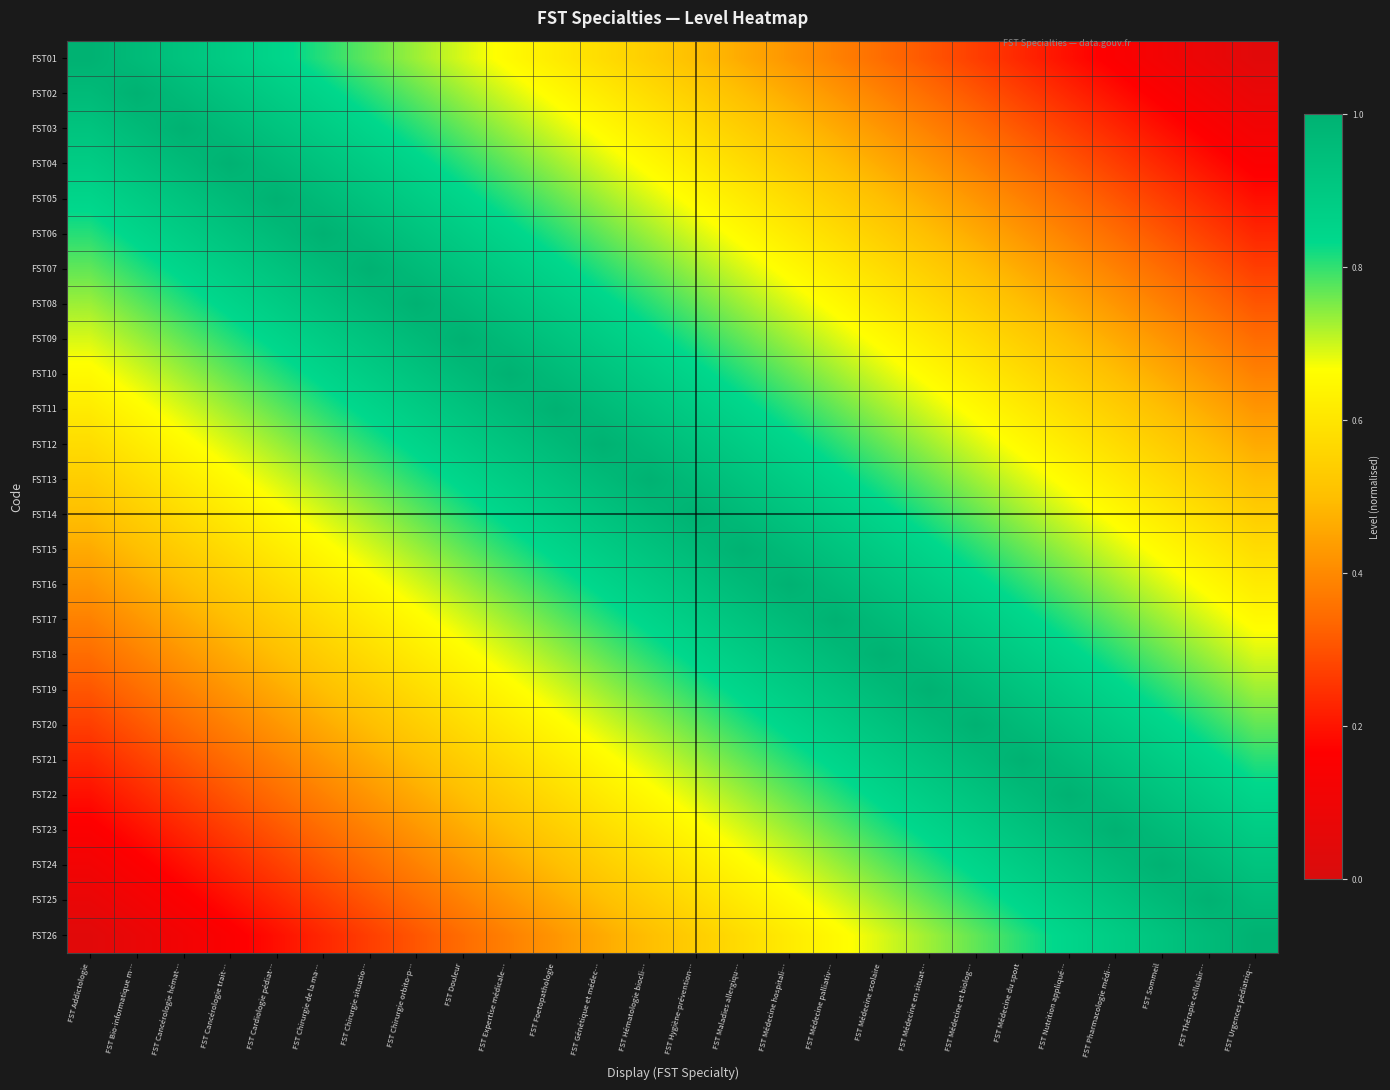

Reading left to right, extract all data points from this chart.

FST01: FST Addictologie=1.0	FST Bio-informatique m…=1.0	FST Cancérologie hémat…=0.9	FST Cancérologie trait…=0.9	FST Cardiologie pédiat…=0.8	FST Chirurgie de la ma…=0.8	FST Chirurgie situatio…=0.8	FST Chirurgie orbito-p…=0.7	FST Douleur=0.7	FST Expertise médicale…=0.7	FST Foetopathologie=0.6	FST Génétique et médec…=0.6	FST Hématologie biocli…=0.5	FST Hygiène-prévention…=0.5	FST Maladies allergiqu…=0.5	FST Médecine hospitali…=0.4	FST Médecine palliativ…=0.4	FST Médecine scolaire=0.3	FST Médecine en situat…=0.3	FST Médecine et biolog…=0.3	FST Médecine du sport=0.2	FST Nutrition appliqué…=0.2	FST Pharmacologie médi…=0.2	FST Sommeil=0.1	FST Thérapie cellulair…=0.1	FST Urgences pédiatriq…=0.0
FST02: FST Addictologie=1.0	FST Bio-informatique m…=1.0	FST Cancérologie hémat…=1.0	FST Cancérologie trait…=0.9	FST Cardiologie pédiat…=0.9	FST Chirurgie de la ma…=0.8	FST Chirurgie situatio…=0.8	FST Chirurgie orbito-p…=0.8	FST Douleur=0.7	FST Expertise médicale…=0.7	FST Foetopathologie=0.7	FST Génétique et médec…=0.6	FST Hématologie biocli…=0.6	FST Hygiène-prévention…=0.5	FST Maladies allergiqu…=0.5	FST Médecine hospitali…=0.5	FST Médecine palliativ…=0.4	FST Médecine scolaire=0.4	FST Médecine en situat…=0.3	FST Médecine et biolog…=0.3	FST Médecine du sport=0.3	FST Nutrition appliqué…=0.2	FST Pharmacologie médi…=0.2	FST Sommeil=0.2	FST Thérapie cellulair…=0.1	FST Urgences pédiatriq…=0.1
FST03: FST Addictologie=0.9	FST Bio-informatique m…=1.0	FST Cancérologie hémat…=1.0	FST Cancérologie trait…=1.0	FST Cardiologie pédiat…=0.9	FST Chirurgie de la ma…=0.9	FST Chirurgie situatio…=0.8	FST Chirurgie orbito-p…=0.8	FST Douleur=0.8	FST Expertise médicale…=0.7	FST Foetopathologie=0.7	FST Génétique et médec…=0.7	FST Hématologie biocli…=0.6	FST Hygiène-prévention…=0.6	FST Maladies allergiqu…=0.5	FST Médecine hospitali…=0.5	FST Médecine palliativ…=0.5	FST Médecine scolaire=0.4	FST Médecine en situat…=0.4	FST Médecine et biolog…=0.3	FST Médecine du sport=0.3	FST Nutrition appliqué…=0.3	FST Pharmacologie médi…=0.2	FST Sommeil=0.2	FST Thérapie cellulair…=0.2	FST Urgences pédiatriq…=0.1
FST04: FST Addictologie=0.9	FST Bio-informatique m…=0.9	FST Cancérologie hémat…=1.0	FST Cancérologie trait…=1.0	FST Cardiologie pédiat…=1.0	FST Chirurgie de la ma…=0.9	FST Chirurgie situatio…=0.9	FST Chirurgie orbito-p…=0.8	FST Douleur=0.8	FST Expertise médicale…=0.8	FST Foetopathologie=0.7	FST Génétique et médec…=0.7	FST Hématologie biocli…=0.7	FST Hygiène-prévention…=0.6	FST Maladies allergiqu…=0.6	FST Médecine hospitali…=0.5	FST Médecine palliativ…=0.5	FST Médecine scolaire=0.5	FST Médecine en situat…=0.4	FST Médecine et biolog…=0.4	FST Médecine du sport=0.3	FST Nutrition appliqué…=0.3	FST Pharmacologie médi…=0.3	FST Sommeil=0.2	FST Thérapie cellulair…=0.2	FST Urgences pédiatriq…=0.2
FST05: FST Addictologie=0.8	FST Bio-informatique m…=0.9	FST Cancérologie hémat…=0.9	FST Cancérologie trait…=1.0	FST Cardiologie pédiat…=1.0	FST Chirurgie de la ma…=1.0	FST Chirurgie situatio…=0.9	FST Chirurgie orbito-p…=0.9	FST Douleur=0.8	FST Expertise médicale…=0.8	FST Foetopathologie=0.8	FST Génétique et médec…=0.7	FST Hématologie biocli…=0.7	FST Hygiène-prévention…=0.7	FST Maladies allergiqu…=0.6	FST Médecine hospitali…=0.6	FST Médecine palliativ…=0.5	FST Médecine scolaire=0.5	FST Médecine en situat…=0.5	FST Médecine et biolog…=0.4	FST Médecine du sport=0.4	FST Nutrition appliqué…=0.3	FST Pharmacologie médi…=0.3	FST Sommeil=0.3	FST Thérapie cellulair…=0.2	FST Urgences pédiatriq…=0.2
FST06: FST Addictologie=0.8	FST Bio-informatique m…=0.8	FST Cancérologie hémat…=0.9	FST Cancérologie trait…=0.9	FST Cardiologie pédiat…=1.0	FST Chirurgie de la ma…=1.0	FST Chirurgie situatio…=1.0	FST Chirurgie orbito-p…=0.9	FST Douleur=0.9	FST Expertise médicale…=0.8	FST Foetopathologie=0.8	FST Génétique et médec…=0.8	FST Hématologie biocli…=0.7	FST Hygiène-prévention…=0.7	FST Maladies allergiqu…=0.7	FST Médecine hospitali…=0.6	FST Médecine palliativ…=0.6	FST Médecine scolaire=0.5	FST Médecine en situat…=0.5	FST Médecine et biolog…=0.5	FST Médecine du sport=0.4	FST Nutrition appliqué…=0.4	FST Pharmacologie médi…=0.3	FST Sommeil=0.3	FST Thérapie cellulair…=0.3	FST Urgences pédiatriq…=0.2
FST07: FST Addictologie=0.8	FST Bio-informatique m…=0.8	FST Cancérologie hémat…=0.8	FST Cancérologie trait…=0.9	FST Cardiologie pédiat…=0.9	FST Chirurgie de la ma…=1.0	FST Chirurgie situatio…=1.0	FST Chirurgie orbito-p…=1.0	FST Douleur=0.9	FST Expertise médicale…=0.9	FST Foetopathologie=0.8	FST Génétique et médec…=0.8	FST Hématologie biocli…=0.8	FST Hygiène-prévention…=0.7	FST Maladies allergiqu…=0.7	FST Médecine hospitali…=0.7	FST Médecine palliativ…=0.6	FST Médecine scolaire=0.6	FST Médecine en situat…=0.5	FST Médecine et biolog…=0.5	FST Médecine du sport=0.5	FST Nutrition appliqué…=0.4	FST Pharmacologie médi…=0.4	FST Sommeil=0.3	FST Thérapie cellulair…=0.3	FST Urgences pédiatriq…=0.3
FST08: FST Addictologie=0.7	FST Bio-informatique m…=0.8	FST Cancérologie hémat…=0.8	FST Cancérologie trait…=0.8	FST Cardiologie pédiat…=0.9	FST Chirurgie de la ma…=0.9	FST Chirurgie situatio…=1.0	FST Chirurgie orbito-p…=1.0	FST Douleur=1.0	FST Expertise médicale…=0.9	FST Foetopathologie=0.9	FST Génétique et médec…=0.8	FST Hématologie biocli…=0.8	FST Hygiène-prévention…=0.8	FST Maladies allergiqu…=0.7	FST Médecine hospitali…=0.7	FST Médecine palliativ…=0.7	FST Médecine scolaire=0.6	FST Médecine en situat…=0.6	FST Médecine et biolog…=0.5	FST Médecine du sport=0.5	FST Nutrition appliqué…=0.5	FST Pharmacologie médi…=0.4	FST Sommeil=0.4	FST Thérapie cellulair…=0.3	FST Urgences pédiatriq…=0.3
FST09: FST Addictologie=0.7	FST Bio-informatique m…=0.7	FST Cancérologie hémat…=0.8	FST Cancérologie trait…=0.8	FST Cardiologie pédiat…=0.8	FST Chirurgie de la ma…=0.9	FST Chirurgie situatio…=0.9	FST Chirurgie orbito-p…=1.0	FST Douleur=1.0	FST Expertise médicale…=1.0	FST Foetopathologie=0.9	FST Génétique et médec…=0.9	FST Hématologie biocli…=0.8	FST Hygiène-prévention…=0.8	FST Maladies allergiqu…=0.8	FST Médecine hospitali…=0.7	FST Médecine palliativ…=0.7	FST Médecine scolaire=0.7	FST Médecine en situat…=0.6	FST Médecine et biolog…=0.6	FST Médecine du sport=0.5	FST Nutrition appliqué…=0.5	FST Pharmacologie médi…=0.5	FST Sommeil=0.4	FST Thérapie cellulair…=0.4	FST Urgences pédiatriq…=0.3
FST10: FST Addictologie=0.7	FST Bio-informatique m…=0.7	FST Cancérologie hémat…=0.7	FST Cancérologie trait…=0.8	FST Cardiologie pédiat…=0.8	FST Chirurgie de la ma…=0.8	FST Chirurgie situatio…=0.9	FST Chirurgie orbito-p…=0.9	FST Douleur=1.0	FST Expertise médicale…=1.0	FST Foetopathologie=1.0	FST Génétique et médec…=0.9	FST Hématologie biocli…=0.9	FST Hygiène-prévention…=0.8	FST Maladies allergiqu…=0.8	FST Médecine hospitali…=0.8	FST Médecine palliativ…=0.7	FST Médecine scolaire=0.7	FST Médecine en situat…=0.7	FST Médecine et biolog…=0.6	FST Médecine du sport=0.6	FST Nutrition appliqué…=0.5	FST Pharmacologie médi…=0.5	FST Sommeil=0.5	FST Thérapie cellulair…=0.4	FST Urgences pédiatriq…=0.4
FST11: FST Addictologie=0.6	FST Bio-informatique m…=0.7	FST Cancérologie hémat…=0.7	FST Cancérologie trait…=0.7	FST Cardiologie pédiat…=0.8	FST Chirurgie de la ma…=0.8	FST Chirurgie situatio…=0.8	FST Chirurgie orbito-p…=0.9	FST Douleur=0.9	FST Expertise médicale…=1.0	FST Foetopathologie=1.0	FST Génétique et médec…=1.0	FST Hématologie biocli…=0.9	FST Hygiène-prévention…=0.9	FST Maladies allergiqu…=0.8	FST Médecine hospitali…=0.8	FST Médecine palliativ…=0.8	FST Médecine scolaire=0.7	FST Médecine en situat…=0.7	FST Médecine et biolog…=0.7	FST Médecine du sport=0.6	FST Nutrition appliqué…=0.6	FST Pharmacologie médi…=0.5	FST Sommeil=0.5	FST Thérapie cellulair…=0.5	FST Urgences pédiatriq…=0.4
FST12: FST Addictologie=0.6	FST Bio-informatique m…=0.6	FST Cancérologie hémat…=0.7	FST Cancérologie trait…=0.7	FST Cardiologie pédiat…=0.7	FST Chirurgie de la ma…=0.8	FST Chirurgie situatio…=0.8	FST Chirurgie orbito-p…=0.8	FST Douleur=0.9	FST Expertise médicale…=0.9	FST Foetopathologie=1.0	FST Génétique et médec…=1.0	FST Hématologie biocli…=1.0	FST Hygiène-prévention…=0.9	FST Maladies allergiqu…=0.9	FST Médecine hospitali…=0.8	FST Médecine palliativ…=0.8	FST Médecine scolaire=0.8	FST Médecine en situat…=0.7	FST Médecine et biolog…=0.7	FST Médecine du sport=0.7	FST Nutrition appliqué…=0.6	FST Pharmacologie médi…=0.6	FST Sommeil=0.5	FST Thérapie cellulair…=0.5	FST Urgences pédiatriq…=0.5
FST13: FST Addictologie=0.5	FST Bio-informatique m…=0.6	FST Cancérologie hémat…=0.6	FST Cancérologie trait…=0.7	FST Cardiologie pédiat…=0.7	FST Chirurgie de la ma…=0.7	FST Chirurgie situatio…=0.8	FST Chirurgie orbito-p…=0.8	FST Douleur=0.8	FST Expertise médicale…=0.9	FST Foetopathologie=0.9	FST Génétique et médec…=1.0	FST Hématologie biocli…=1.0	FST Hygiène-prévention…=1.0	FST Maladies allergiqu…=0.9	FST Médecine hospitali…=0.9	FST Médecine palliativ…=0.8	FST Médecine scolaire=0.8	FST Médecine en situat…=0.8	FST Médecine et biolog…=0.7	FST Médecine du sport=0.7	FST Nutrition appliqué…=0.7	FST Pharmacologie médi…=0.6	FST Sommeil=0.6	FST Thérapie cellulair…=0.5	FST Urgences pédiatriq…=0.5
FST14: FST Addictologie=0.5	FST Bio-informatique m…=0.5	FST Cancérologie hémat…=0.6	FST Cancérologie trait…=0.6	FST Cardiologie pédiat…=0.7	FST Chirurgie de la ma…=0.7	FST Chirurgie situatio…=0.7	FST Chirurgie orbito-p…=0.8	FST Douleur=0.8	FST Expertise médicale…=0.8	FST Foetopathologie=0.9	FST Génétique et médec…=0.9	FST Hématologie biocli…=1.0	FST Hygiène-prévention…=1.0	FST Maladies allergiqu…=1.0	FST Médecine hospitali…=0.9	FST Médecine palliativ…=0.9	FST Médecine scolaire=0.8	FST Médecine en situat…=0.8	FST Médecine et biolog…=0.8	FST Médecine du sport=0.7	FST Nutrition appliqué…=0.7	FST Pharmacologie médi…=0.7	FST Sommeil=0.6	FST Thérapie cellulair…=0.6	FST Urgences pédiatriq…=0.5
FST15: FST Addictologie=0.5	FST Bio-informatique m…=0.5	FST Cancérologie hémat…=0.5	FST Cancérologie trait…=0.6	FST Cardiologie pédiat…=0.6	FST Chirurgie de la ma…=0.7	FST Chirurgie situatio…=0.7	FST Chirurgie orbito-p…=0.7	FST Douleur=0.8	FST Expertise médicale…=0.8	FST Foetopathologie=0.8	FST Génétique et médec…=0.9	FST Hématologie biocli…=0.9	FST Hygiène-prévention…=1.0	FST Maladies allergiqu…=1.0	FST Médecine hospitali…=1.0	FST Médecine palliativ…=0.9	FST Médecine scolaire=0.9	FST Médecine en situat…=0.8	FST Médecine et biolog…=0.8	FST Médecine du sport=0.8	FST Nutrition appliqué…=0.7	FST Pharmacologie médi…=0.7	FST Sommeil=0.7	FST Thérapie cellulair…=0.6	FST Urgences pédiatriq…=0.6
FST16: FST Addictologie=0.4	FST Bio-informatique m…=0.5	FST Cancérologie hémat…=0.5	FST Cancérologie trait…=0.5	FST Cardiologie pédiat…=0.6	FST Chirurgie de la ma…=0.6	FST Chirurgie situatio…=0.7	FST Chirurgie orbito-p…=0.7	FST Douleur=0.7	FST Expertise médicale…=0.8	FST Foetopathologie=0.8	FST Génétique et médec…=0.8	FST Hématologie biocli…=0.9	FST Hygiène-prévention…=0.9	FST Maladies allergiqu…=1.0	FST Médecine hospitali…=1.0	FST Médecine palliativ…=1.0	FST Médecine scolaire=0.9	FST Médecine en situat…=0.9	FST Médecine et biolog…=0.8	FST Médecine du sport=0.8	FST Nutrition appliqué…=0.8	FST Pharmacologie médi…=0.7	FST Sommeil=0.7	FST Thérapie cellulair…=0.7	FST Urgences pédiatriq…=0.6
FST17: FST Addictologie=0.4	FST Bio-informatique m…=0.4	FST Cancérologie hémat…=0.5	FST Cancérologie trait…=0.5	FST Cardiologie pédiat…=0.5	FST Chirurgie de la ma…=0.6	FST Chirurgie situatio…=0.6	FST Chirurgie orbito-p…=0.7	FST Douleur=0.7	FST Expertise médicale…=0.7	FST Foetopathologie=0.8	FST Génétique et médec…=0.8	FST Hématologie biocli…=0.8	FST Hygiène-prévention…=0.9	FST Maladies allergiqu…=0.9	FST Médecine hospitali…=1.0	FST Médecine palliativ…=1.0	FST Médecine scolaire=1.0	FST Médecine en situat…=0.9	FST Médecine et biolog…=0.9	FST Médecine du sport=0.8	FST Nutrition appliqué…=0.8	FST Pharmacologie médi…=0.8	FST Sommeil=0.7	FST Thérapie cellulair…=0.7	FST Urgences pédiatriq…=0.7
FST18: FST Addictologie=0.3	FST Bio-informatique m…=0.4	FST Cancérologie hémat…=0.4	FST Cancérologie trait…=0.5	FST Cardiologie pédiat…=0.5	FST Chirurgie de la ma…=0.5	FST Chirurgie situatio…=0.6	FST Chirurgie orbito-p…=0.6	FST Douleur=0.7	FST Expertise médicale…=0.7	FST Foetopathologie=0.7	FST Génétique et médec…=0.8	FST Hématologie biocli…=0.8	FST Hygiène-prévention…=0.8	FST Maladies allergiqu…=0.9	FST Médecine hospitali…=0.9	FST Médecine palliativ…=1.0	FST Médecine scolaire=1.0	FST Médecine en situat…=1.0	FST Médecine et biolog…=0.9	FST Médecine du sport=0.9	FST Nutrition appliqué…=0.8	FST Pharmacologie médi…=0.8	FST Sommeil=0.8	FST Thérapie cellulair…=0.7	FST Urgences pédiatriq…=0.7
FST19: FST Addictologie=0.3	FST Bio-informatique m…=0.3	FST Cancérologie hémat…=0.4	FST Cancérologie trait…=0.4	FST Cardiologie pédiat…=0.5	FST Chirurgie de la ma…=0.5	FST Chirurgie situatio…=0.5	FST Chirurgie orbito-p…=0.6	FST Douleur=0.6	FST Expertise médicale…=0.7	FST Foetopathologie=0.7	FST Génétique et médec…=0.7	FST Hématologie biocli…=0.8	FST Hygiène-prévention…=0.8	FST Maladies allergiqu…=0.8	FST Médecine hospitali…=0.9	FST Médecine palliativ…=0.9	FST Médecine scolaire=1.0	FST Médecine en situat…=1.0	FST Médecine et biolog…=1.0	FST Médecine du sport=0.9	FST Nutrition appliqué…=0.9	FST Pharmacologie médi…=0.8	FST Sommeil=0.8	FST Thérapie cellulair…=0.8	FST Urgences pédiatriq…=0.7
FST20: FST Addictologie=0.3	FST Bio-informatique m…=0.3	FST Cancérologie hémat…=0.3	FST Cancérologie trait…=0.4	FST Cardiologie pédiat…=0.4	FST Chirurgie de la ma…=0.5	FST Chirurgie situatio…=0.5	FST Chirurgie orbito-p…=0.5	FST Douleur=0.6	FST Expertise médicale…=0.6	FST Foetopathologie=0.7	FST Génétique et médec…=0.7	FST Hématologie biocli…=0.7	FST Hygiène-prévention…=0.8	FST Maladies allergiqu…=0.8	FST Médecine hospitali…=0.8	FST Médecine palliativ…=0.9	FST Médecine scolaire=0.9	FST Médecine en situat…=1.0	FST Médecine et biolog…=1.0	FST Médecine du sport=1.0	FST Nutrition appliqué…=0.9	FST Pharmacologie médi…=0.9	FST Sommeil=0.8	FST Thérapie cellulair…=0.8	FST Urgences pédiatriq…=0.8
FST21: FST Addictologie=0.2	FST Bio-informatique m…=0.3	FST Cancérologie hémat…=0.3	FST Cancérologie trait…=0.3	FST Cardiologie pédiat…=0.4	FST Chirurgie de la ma…=0.4	FST Chirurgie situatio…=0.5	FST Chirurgie orbito-p…=0.5	FST Douleur=0.5	FST Expertise médicale…=0.6	FST Foetopathologie=0.6	FST Génétique et médec…=0.7	FST Hématologie biocli…=0.7	FST Hygiène-prévention…=0.7	FST Maladies allergiqu…=0.8	FST Médecine hospitali…=0.8	FST Médecine palliativ…=0.8	FST Médecine scolaire=0.9	FST Médecine en situat…=0.9	FST Médecine et biolog…=1.0	FST Médecine du sport=1.0	FST Nutrition appliqué…=1.0	FST Pharmacologie médi…=0.9	FST Sommeil=0.9	FST Thérapie cellulair…=0.8	FST Urgences pédiatriq…=0.8
FST22: FST Addictologie=0.2	FST Bio-informatique m…=0.2	FST Cancérologie hémat…=0.3	FST Cancérologie trait…=0.3	FST Cardiologie pédiat…=0.3	FST Chirurgie de la ma…=0.4	FST Chirurgie situatio…=0.4	FST Chirurgie orbito-p…=0.5	FST Douleur=0.5	FST Expertise médicale…=0.5	FST Foetopathologie=0.6	FST Génétique et médec…=0.6	FST Hématologie biocli…=0.7	FST Hygiène-prévention…=0.7	FST Maladies allergiqu…=0.7	FST Médecine hospitali…=0.8	FST Médecine palliativ…=0.8	FST Médecine scolaire=0.8	FST Médecine en situat…=0.9	FST Médecine et biolog…=0.9	FST Médecine du sport=1.0	FST Nutrition appliqué…=1.0	FST Pharmacologie médi…=1.0	FST Sommeil=0.9	FST Thérapie cellulair…=0.9	FST Urgences pédiatriq…=0.8
FST23: FST Addictologie=0.2	FST Bio-informatique m…=0.2	FST Cancérologie hémat…=0.2	FST Cancérologie trait…=0.3	FST Cardiologie pédiat…=0.3	FST Chirurgie de la ma…=0.3	FST Chirurgie situatio…=0.4	FST Chirurgie orbito-p…=0.4	FST Douleur=0.5	FST Expertise médicale…=0.5	FST Foetopathologie=0.5	FST Génétique et médec…=0.6	FST Hématologie biocli…=0.6	FST Hygiène-prévention…=0.7	FST Maladies allergiqu…=0.7	FST Médecine hospitali…=0.7	FST Médecine palliativ…=0.8	FST Médecine scolaire=0.8	FST Médecine en situat…=0.8	FST Médecine et biolog…=0.9	FST Médecine du sport=0.9	FST Nutrition appliqué…=1.0	FST Pharmacologie médi…=1.0	FST Sommeil=1.0	FST Thérapie cellulair…=0.9	FST Urgences pédiatriq…=0.9
FST24: FST Addictologie=0.1	FST Bio-informatique m…=0.2	FST Cancérologie hémat…=0.2	FST Cancérologie trait…=0.2	FST Cardiologie pédiat…=0.3	FST Chirurgie de la ma…=0.3	FST Chirurgie situatio…=0.3	FST Chirurgie orbito-p…=0.4	FST Douleur=0.4	FST Expertise médicale…=0.5	FST Foetopathologie=0.5	FST Génétique et médec…=0.5	FST Hématologie biocli…=0.6	FST Hygiène-prévention…=0.6	FST Maladies allergiqu…=0.7	FST Médecine hospitali…=0.7	FST Médecine palliativ…=0.7	FST Médecine scolaire=0.8	FST Médecine en situat…=0.8	FST Médecine et biolog…=0.8	FST Médecine du sport=0.9	FST Nutrition appliqué…=0.9	FST Pharmacologie médi…=1.0	FST Sommeil=1.0	FST Thérapie cellulair…=1.0	FST Urgences pédiatriq…=0.9
FST25: FST Addictologie=0.1	FST Bio-informatique m…=0.1	FST Cancérologie hémat…=0.2	FST Cancérologie trait…=0.2	FST Cardiologie pédiat…=0.2	FST Chirurgie de la ma…=0.3	FST Chirurgie situatio…=0.3	FST Chirurgie orbito-p…=0.3	FST Douleur=0.4	FST Expertise médicale…=0.4	FST Foetopathologie=0.5	FST Génétique et médec…=0.5	FST Hématologie biocli…=0.5	FST Hygiène-prévention…=0.6	FST Maladies allergiqu…=0.6	FST Médecine hospitali…=0.7	FST Médecine palliativ…=0.7	FST Médecine scolaire=0.7	FST Médecine en situat…=0.8	FST Médecine et biolog…=0.8	FST Médecine du sport=0.8	FST Nutrition appliqué…=0.9	FST Pharmacologie médi…=0.9	FST Sommeil=1.0	FST Thérapie cellulair…=1.0	FST Urgences pédiatriq…=1.0
FST26: FST Addictologie=0.0	FST Bio-informatique m…=0.1	FST Cancérologie hémat…=0.1	FST Cancérologie trait…=0.2	FST Cardiologie pédiat…=0.2	FST Chirurgie de la ma…=0.2	FST Chirurgie situatio…=0.3	FST Chirurgie orbito-p…=0.3	FST Douleur=0.3	FST Expertise médicale…=0.4	FST Foetopathologie=0.4	FST Génétique et médec…=0.5	FST Hématologie biocli…=0.5	FST Hygiène-prévention…=0.5	FST Maladies allergiqu…=0.6	FST Médecine hospitali…=0.6	FST Médecine palliativ…=0.7	FST Médecine scolaire=0.7	FST Médecine en situat…=0.7	FST Médecine et biolog…=0.8	FST Médecine du sport=0.8	FST Nutrition appliqué…=0.8	FST Pharmacologie médi…=0.9	FST Sommeil=0.9	FST Thérapie cellulair…=1.0	FST Urgences pédiatriq…=1.0